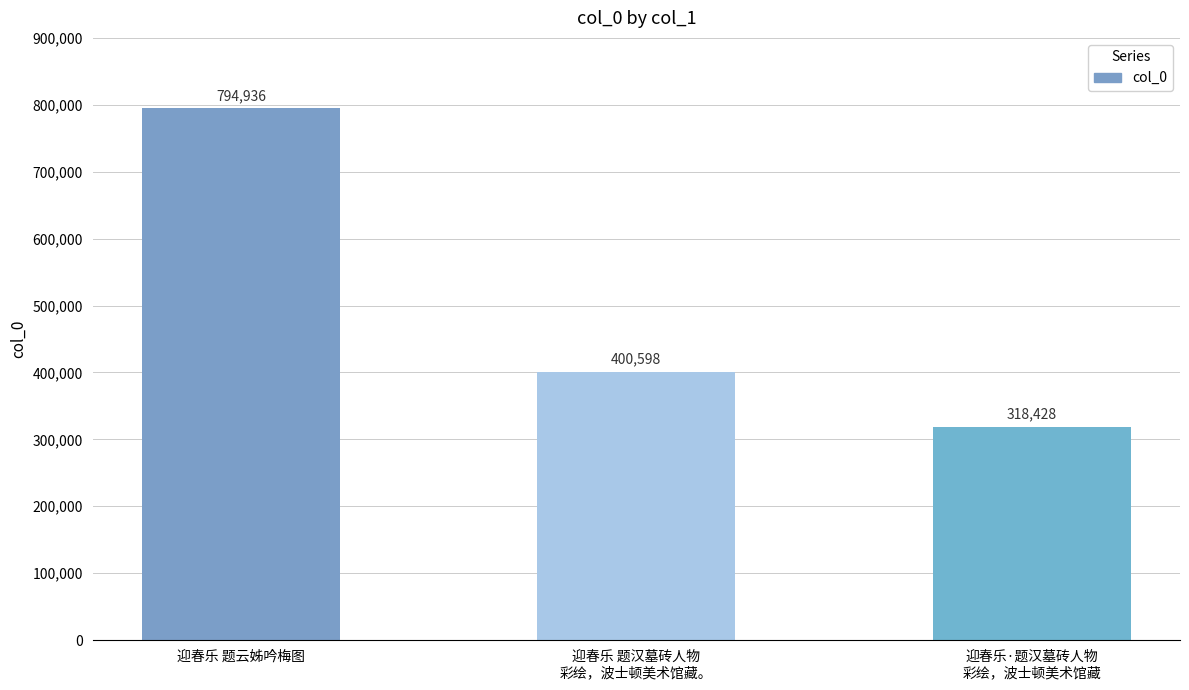

What is the label of the 2nd bar from the right?

迎春乐 题汉墓砖人物
彩绘，波士顿美术馆藏。